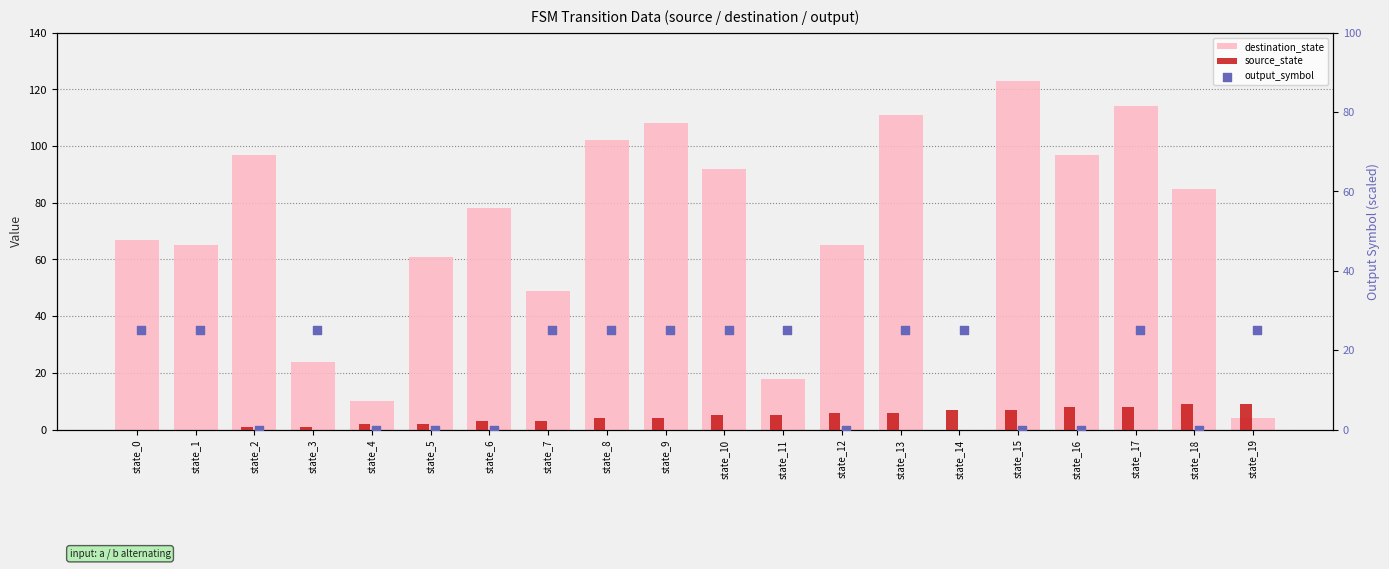

At how many categories does at least one series exceed 29?

15